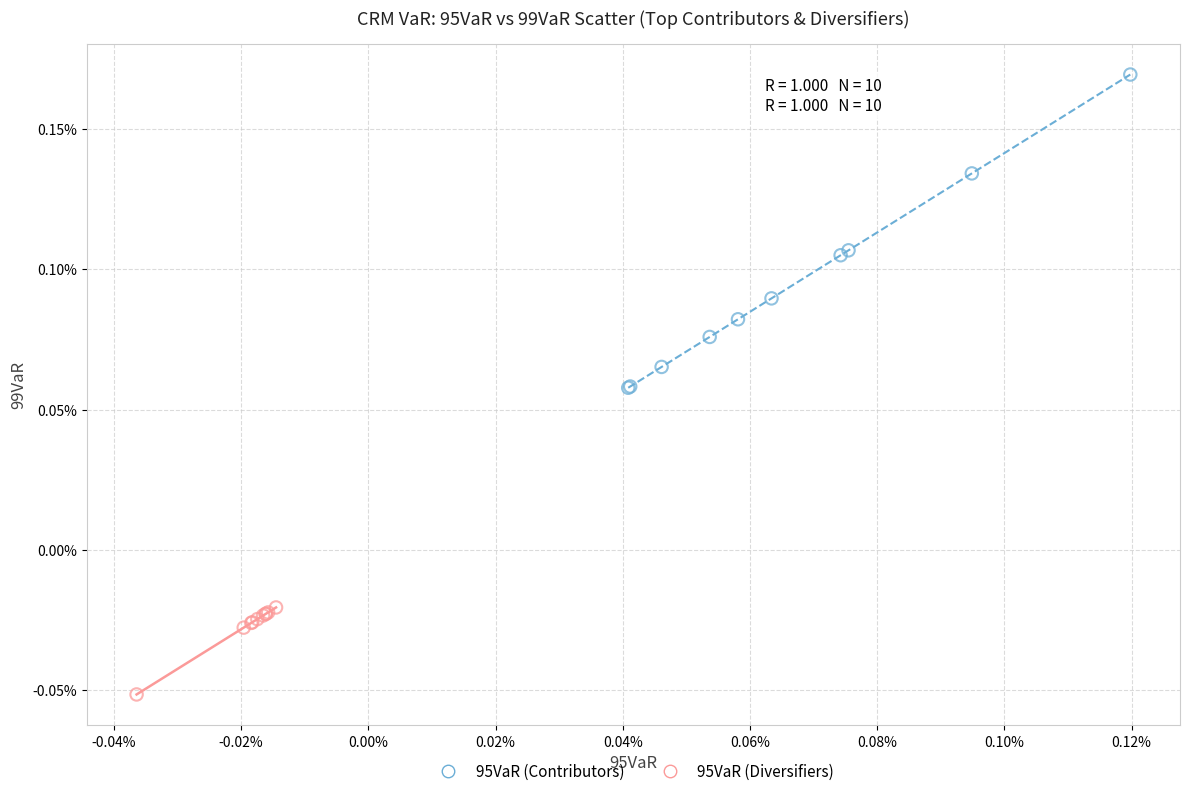

What are all the series names shown in the legend?

95VaR (Contributors), 95VaR (Diversifiers)